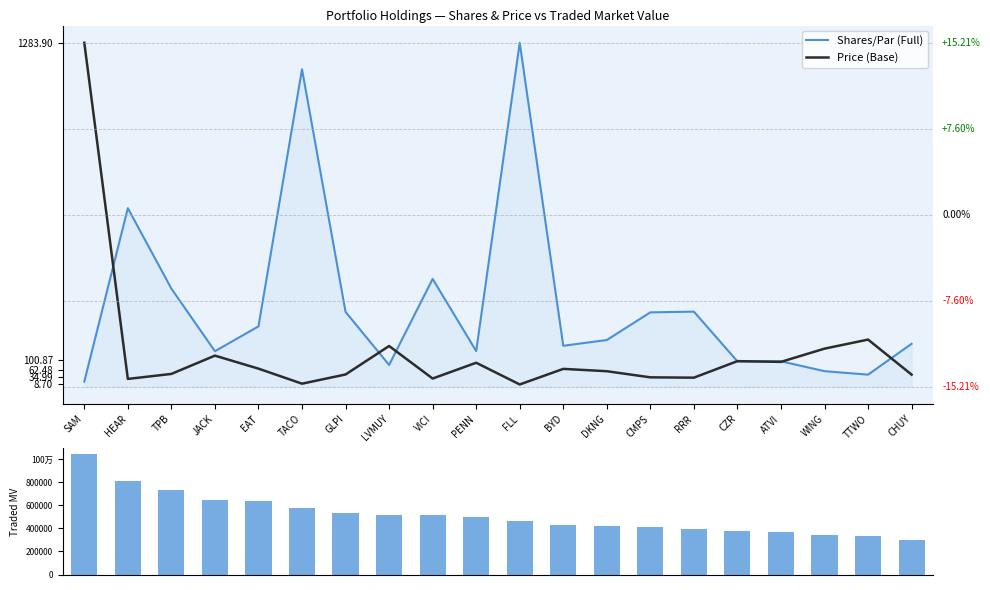

What is the label of the 8th bar from the left?

LVMUY